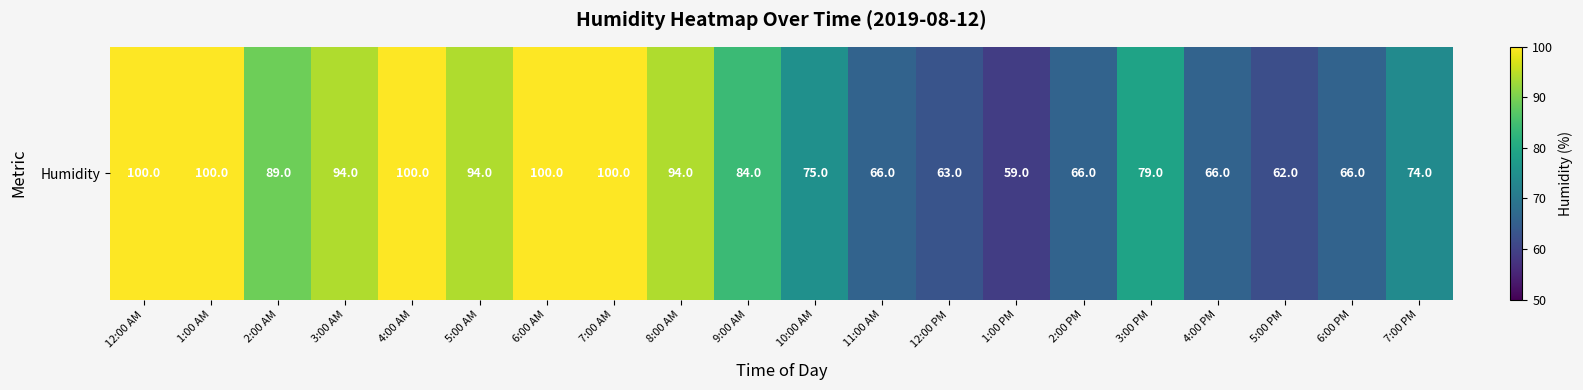

Reading right to left, what are all the values shown in this chart?

74	66	62	66	79	66	59	63	66	75	84	94	100	100	94	100	94	89	100	100